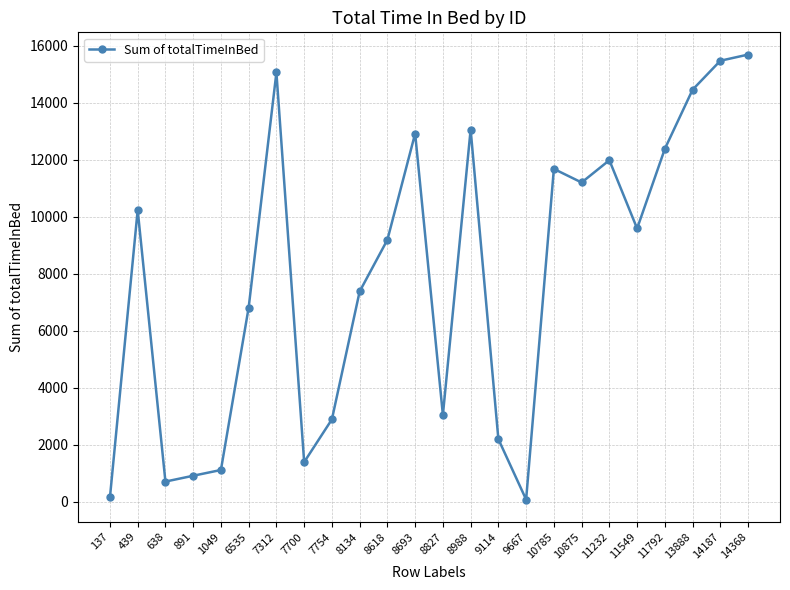

Where is the first local minimum?

638